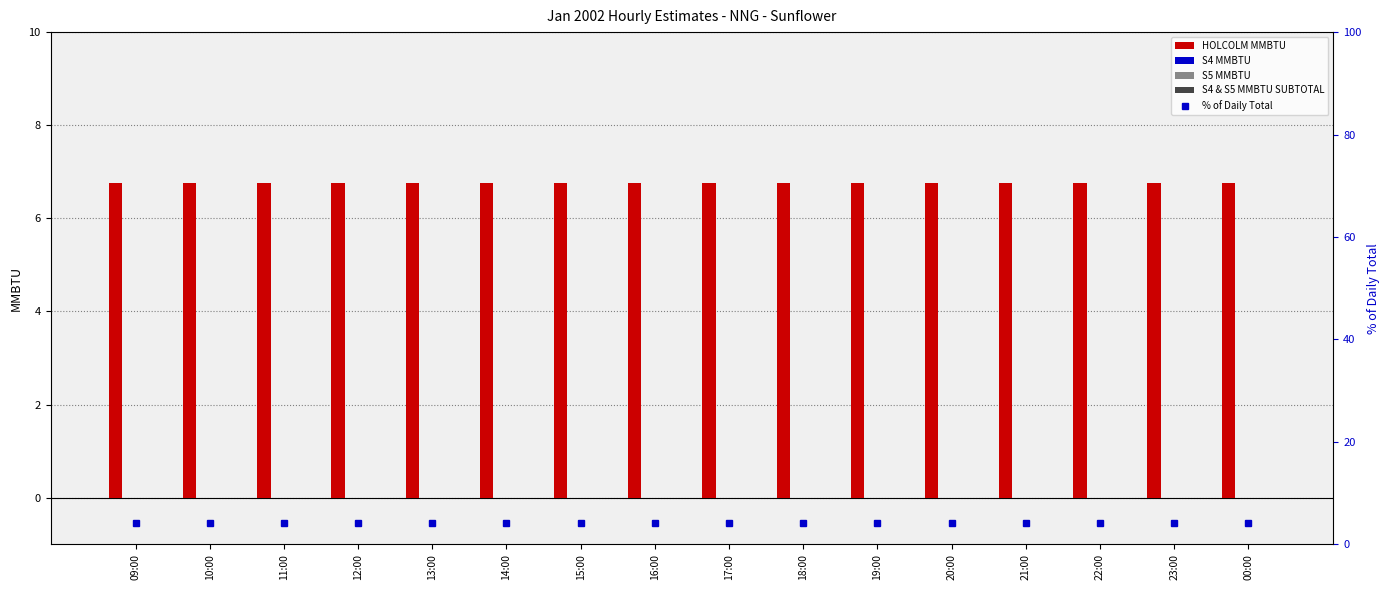

List the series in order of their peak value, highest first.

HOLCOLM MMBTU, % of Daily Total, S4 MMBTU, S5 MMBTU, S4 & S5 MMBTU SUBTOTAL